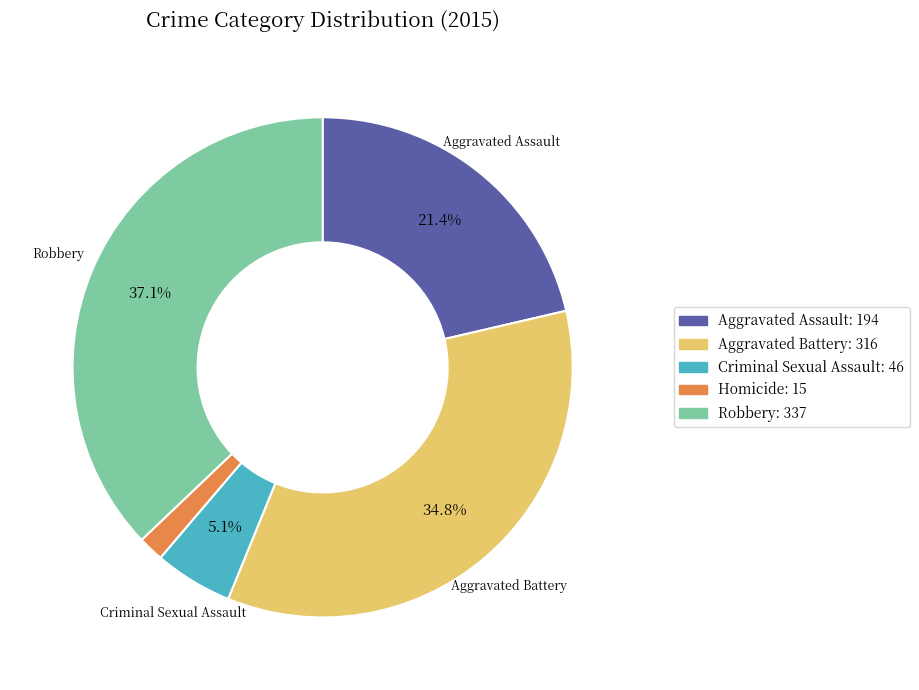

Is there any slice that represents more than half of the pie?

No